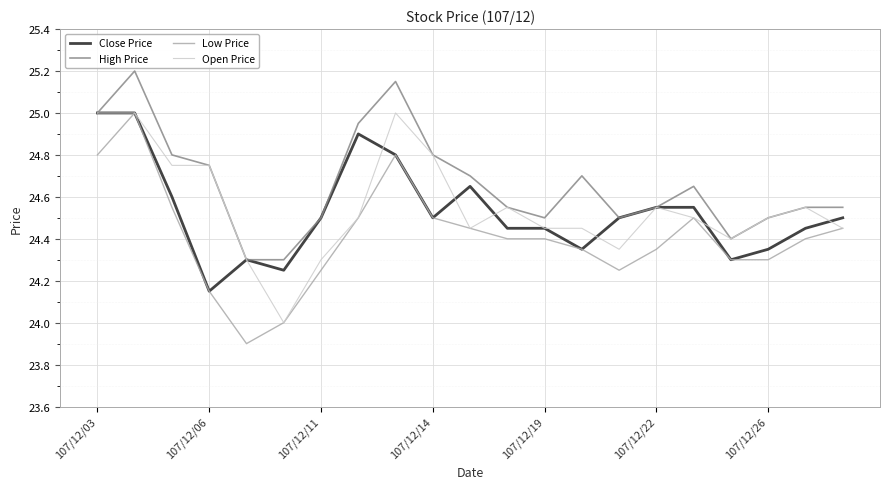

How many lines are shown in the chart?

4